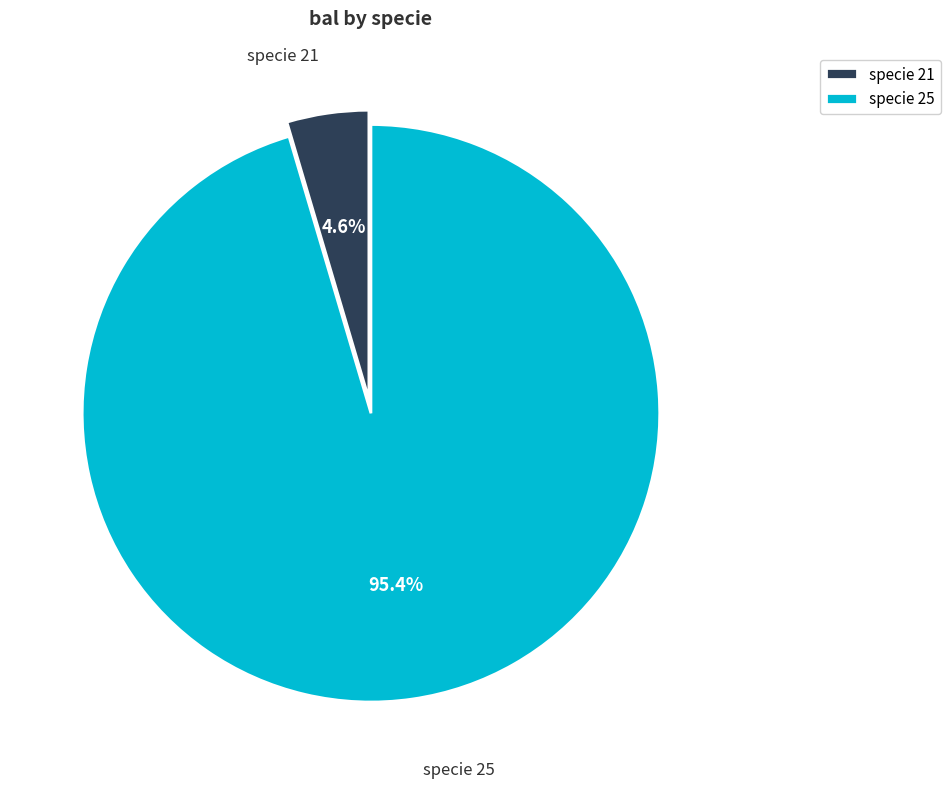

Is there any slice that represents more than half of the pie?

Yes